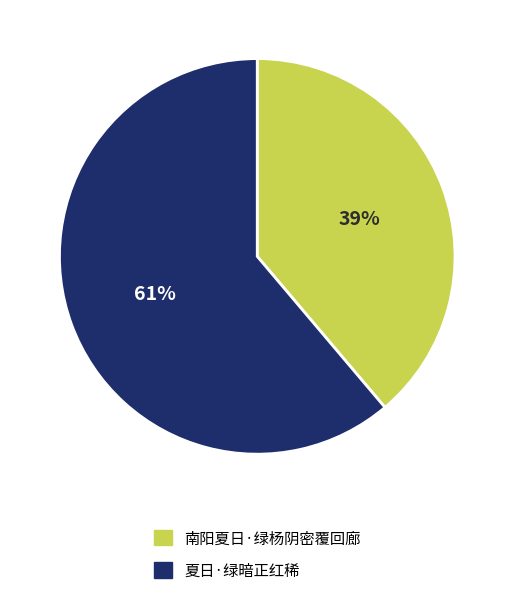

To the nearest percent, what is the combined percentage of 夏日·绿暗正红稀 and 南阳夏日·绿杨阴密覆回廊?

100%